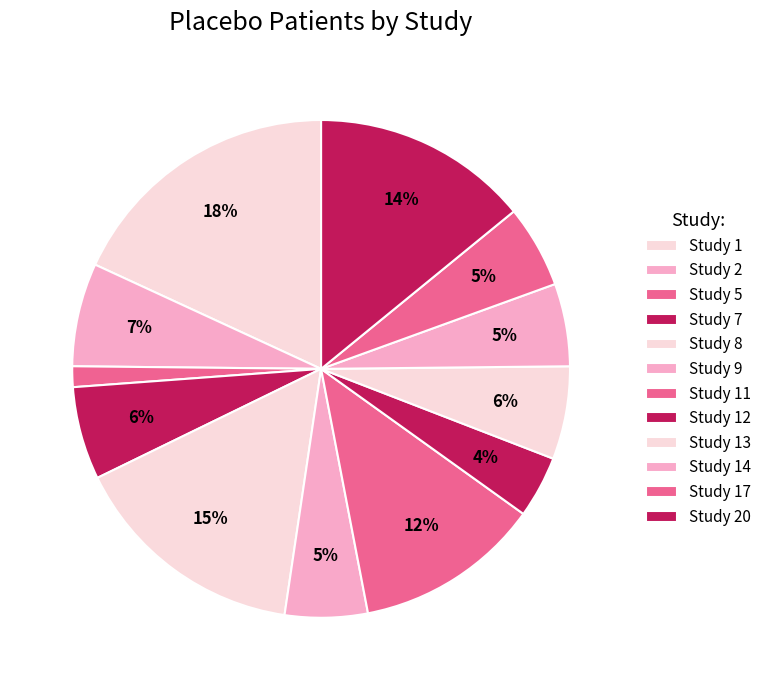

Count the number of slices in the pie.

12